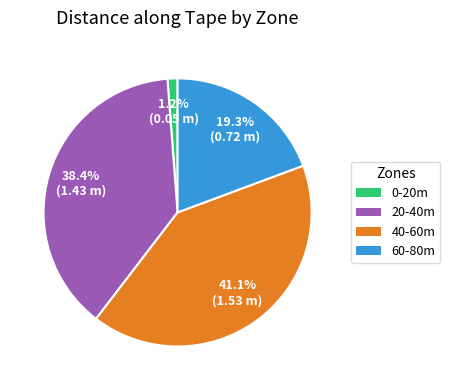

Count the number of slices in the pie.

4